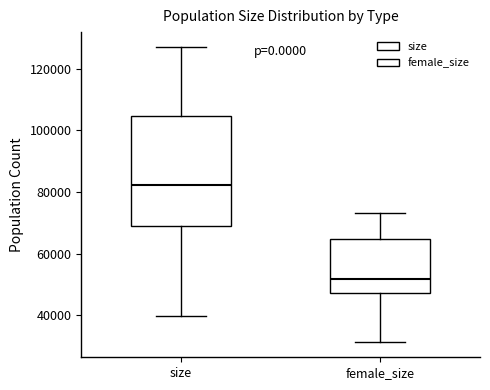

Reading left to right, transcribe this box plot: for each box, give where its median line is, the range the box spans, and where its two whiskers end, as read against the y-axis. The values are not printed on the chart, so give them approximately, as read against the axis.

size: median 82000, box 70000 to 104000, whiskers 40000 to 128000
female_size: median 52000, box 48000 to 64000, whiskers 32000 to 74000